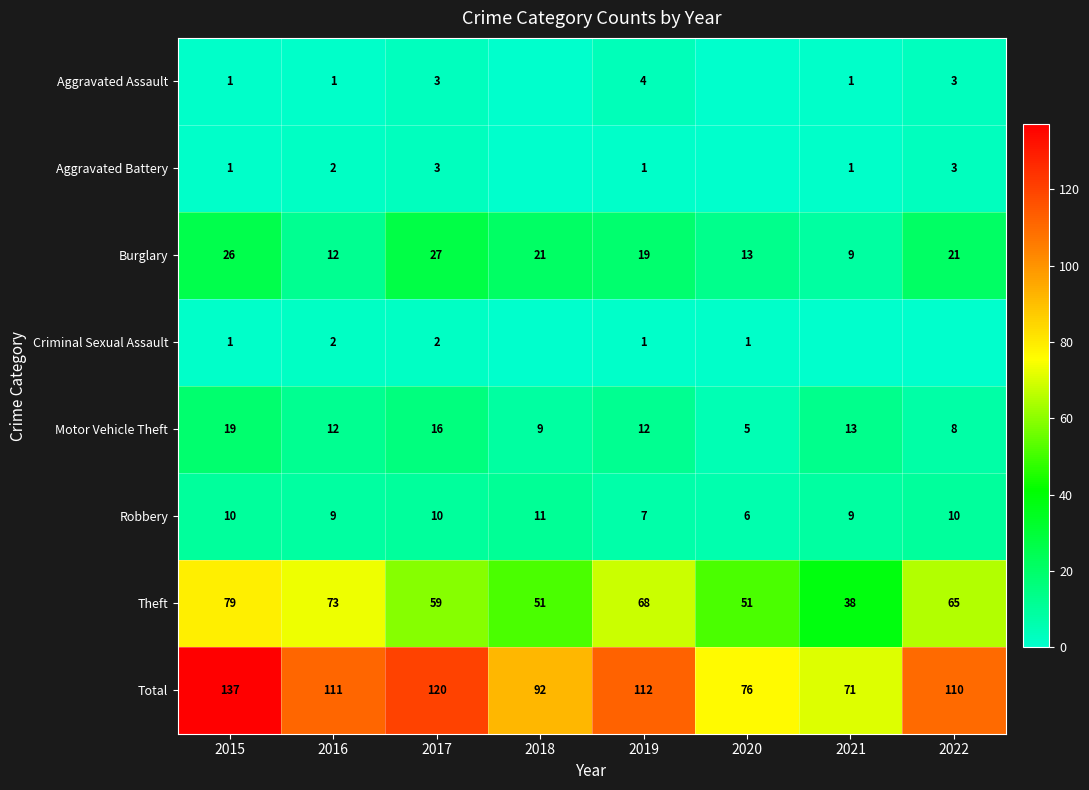

What value does the Robbery series have at 2020?

6